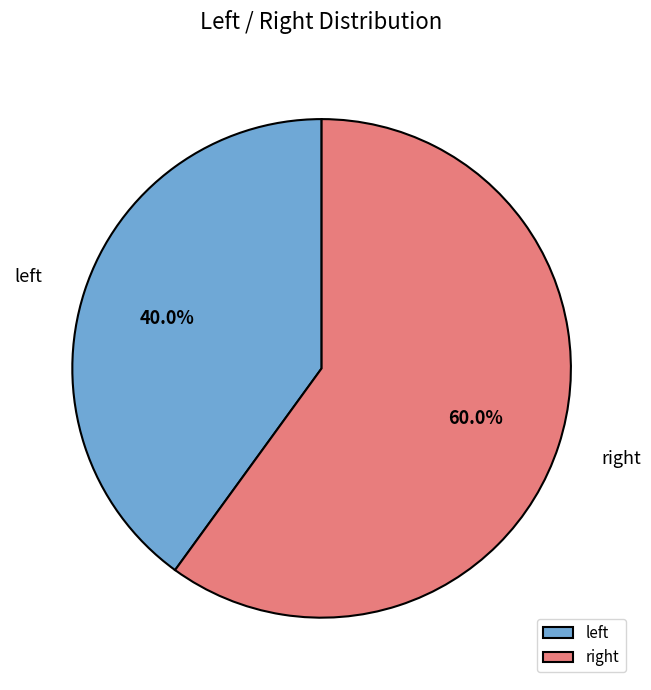

Is there any slice that represents more than half of the pie?

Yes